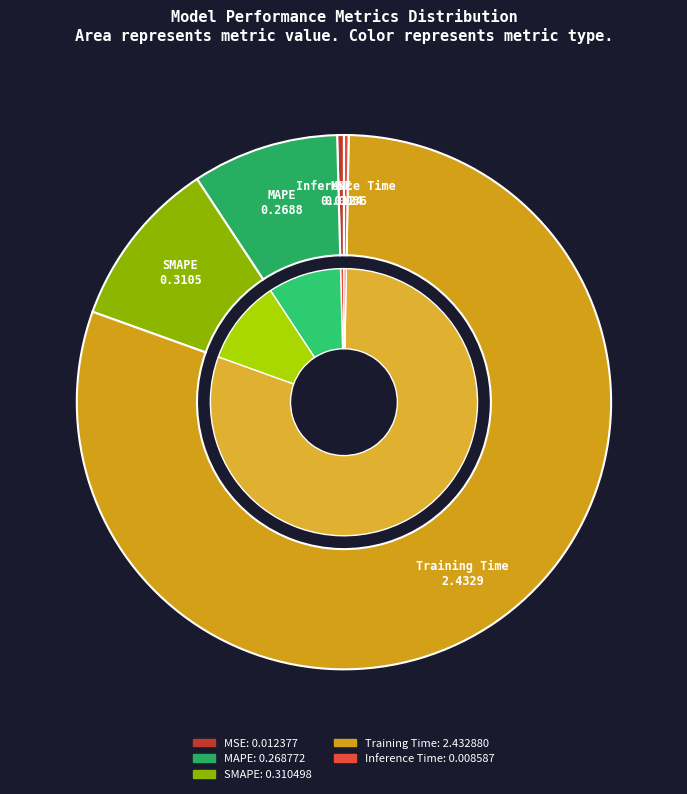

Is it true that Inference Time is 0% of the pie?

True